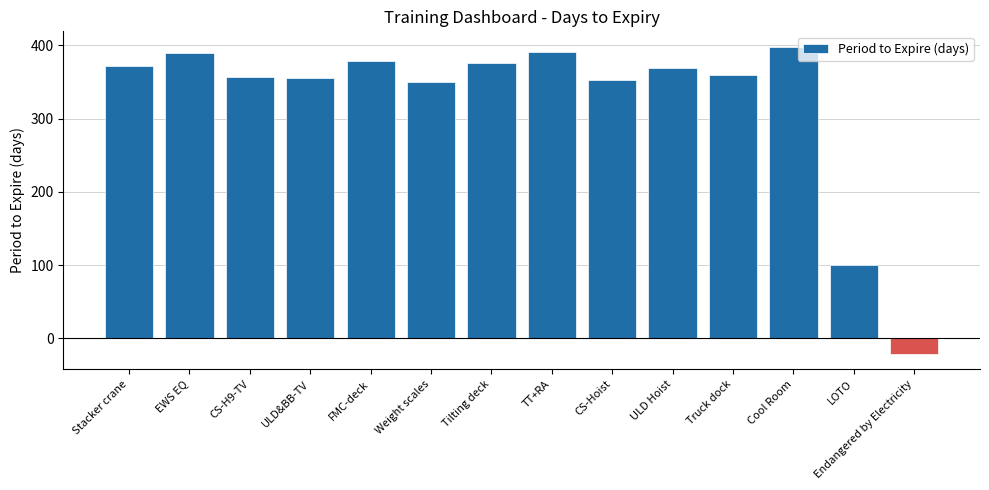

Read the value at Endangered by Electricity.

-21